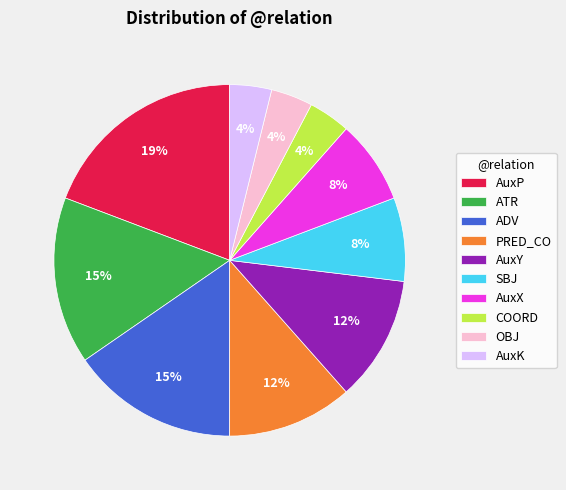

To the nearest percent, what is the difference between the largest and smallest slice percentages?

15%